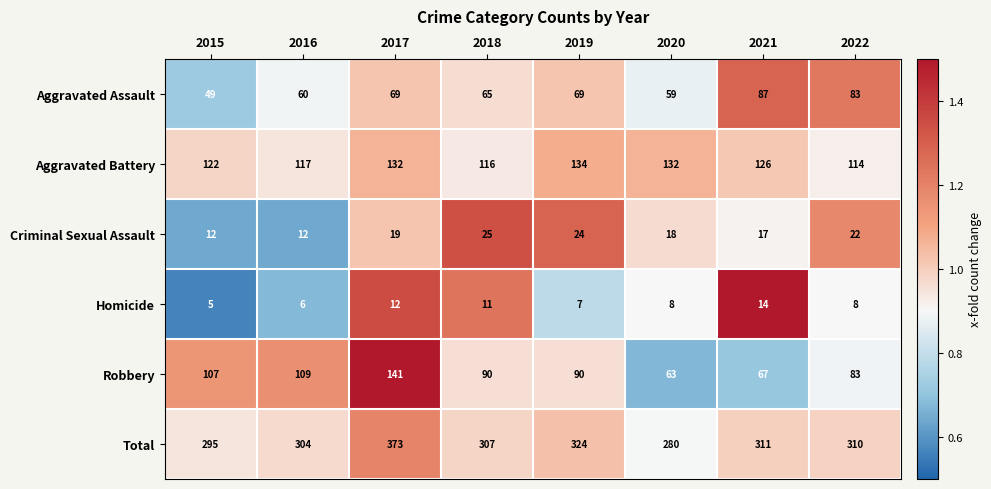

What is the greatest value displayed?

373